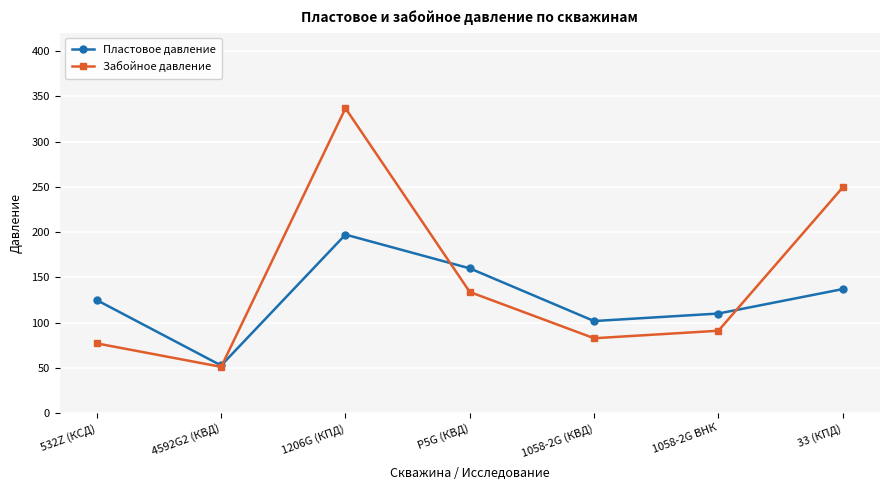

True or false: Пластовое давление has a value of 73.2 at 4592G2 (КВД).

False